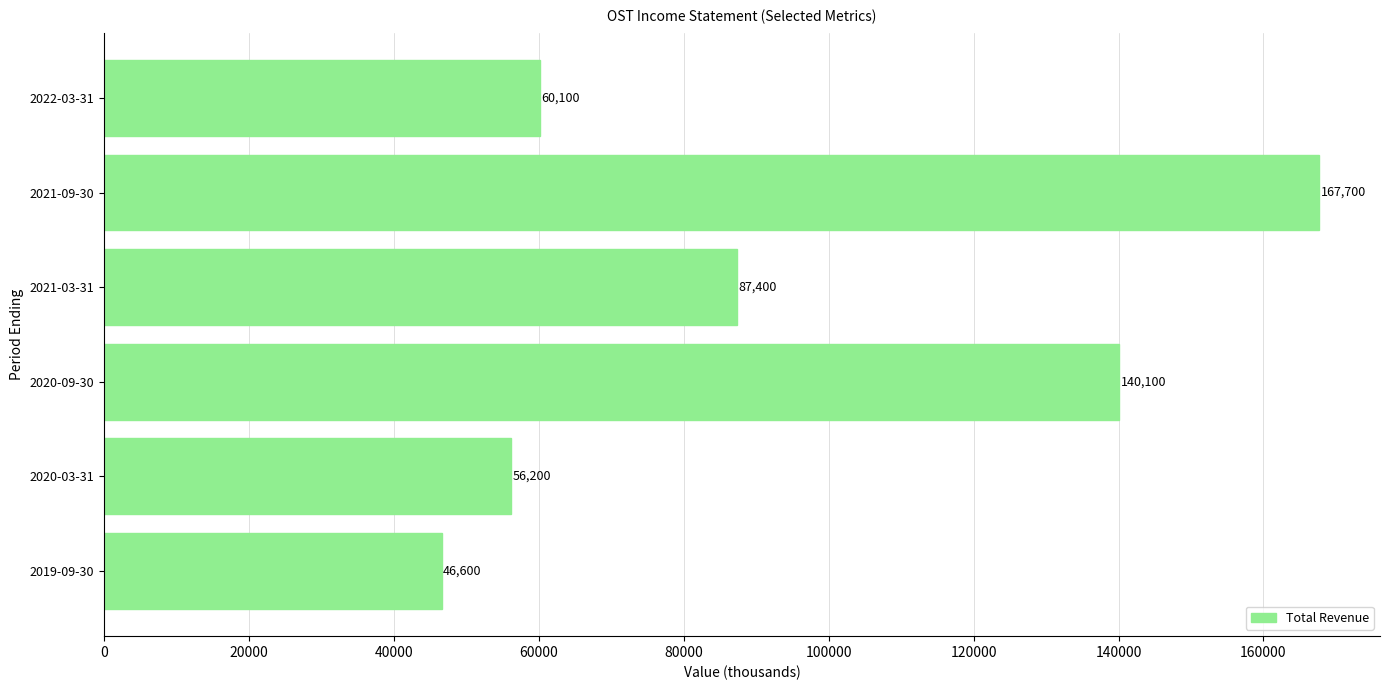

How many values are below 87400?

3